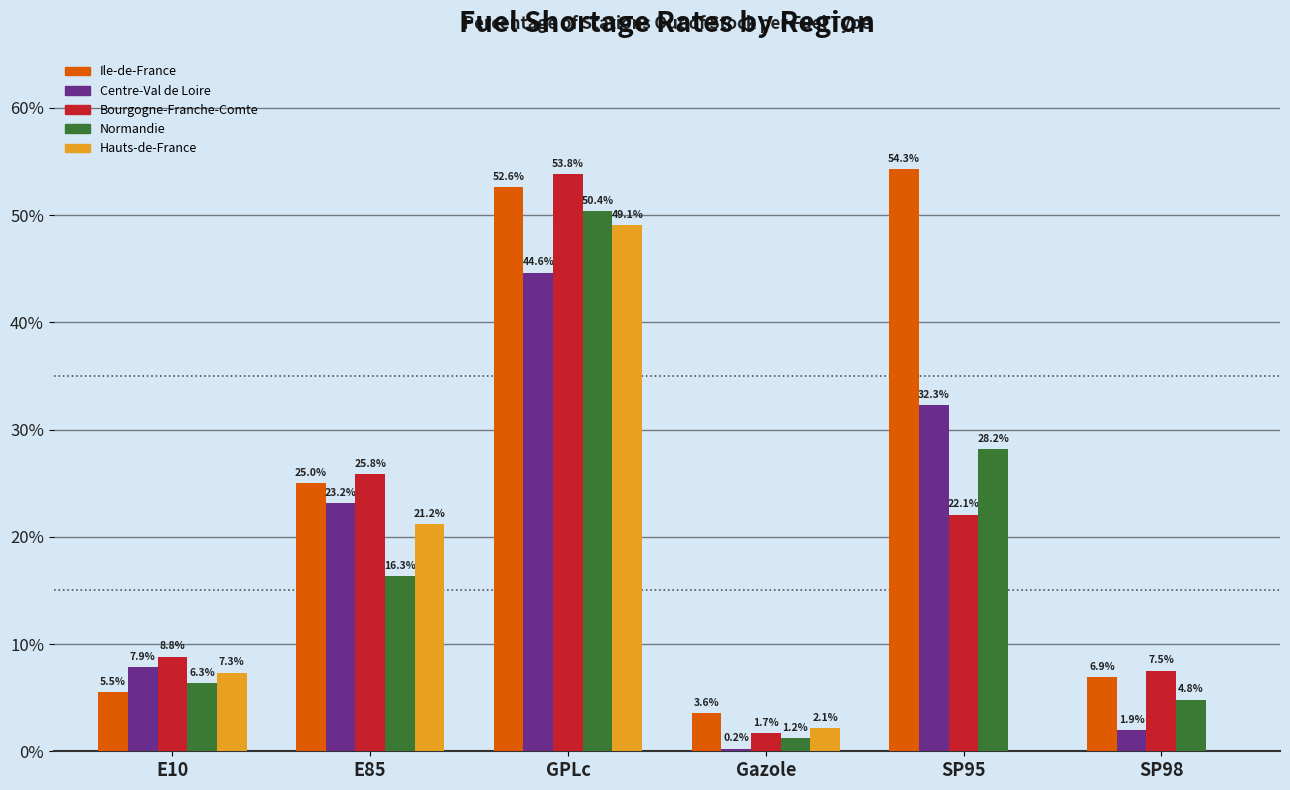

Is it true that Bourgogne-Franche-Comte equals 1.7 at Gazole?

True